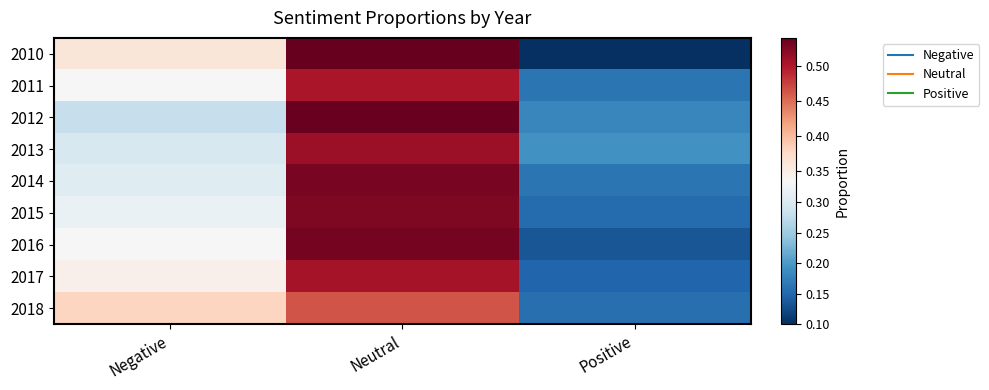

What is the greatest value displayed?

0.5